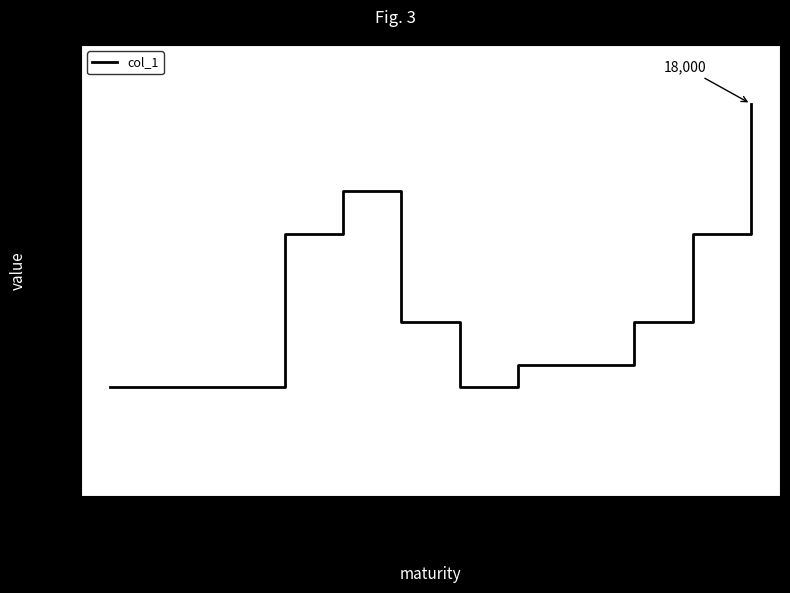

What is the difference between the values at 2025-01-21 and 2024-10-29?

13000